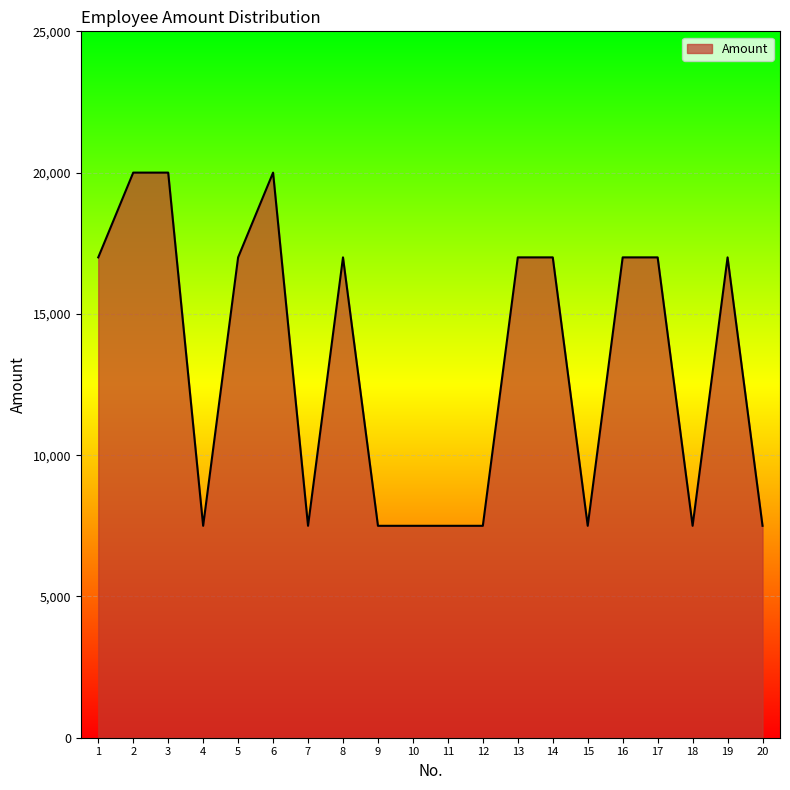

Does the chart display data point markers on the line(s)?

No